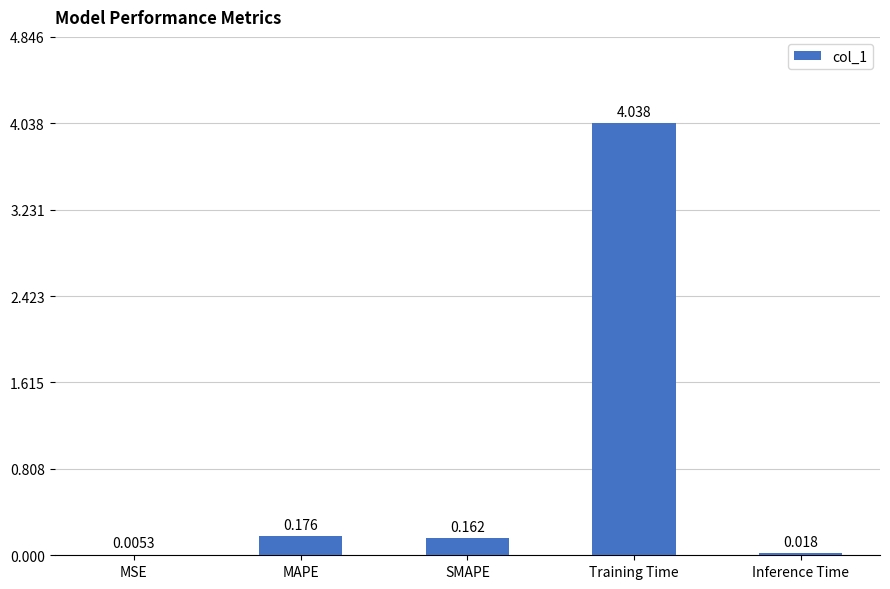

At which category does the chart reach its peak across all series?

Training Time